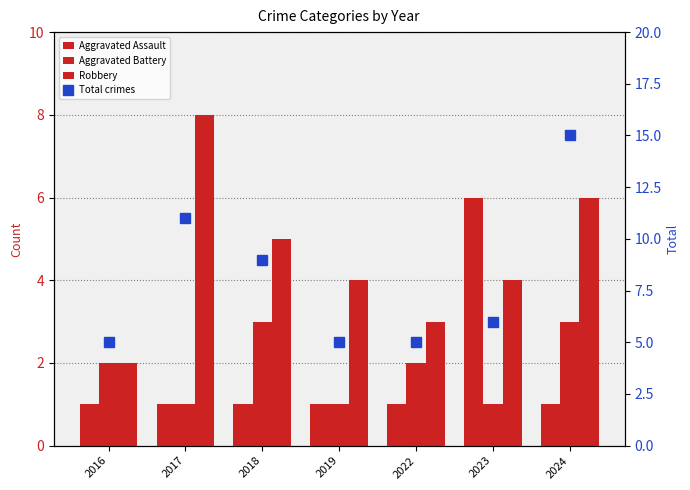

How many distinct data groups are displayed?

4